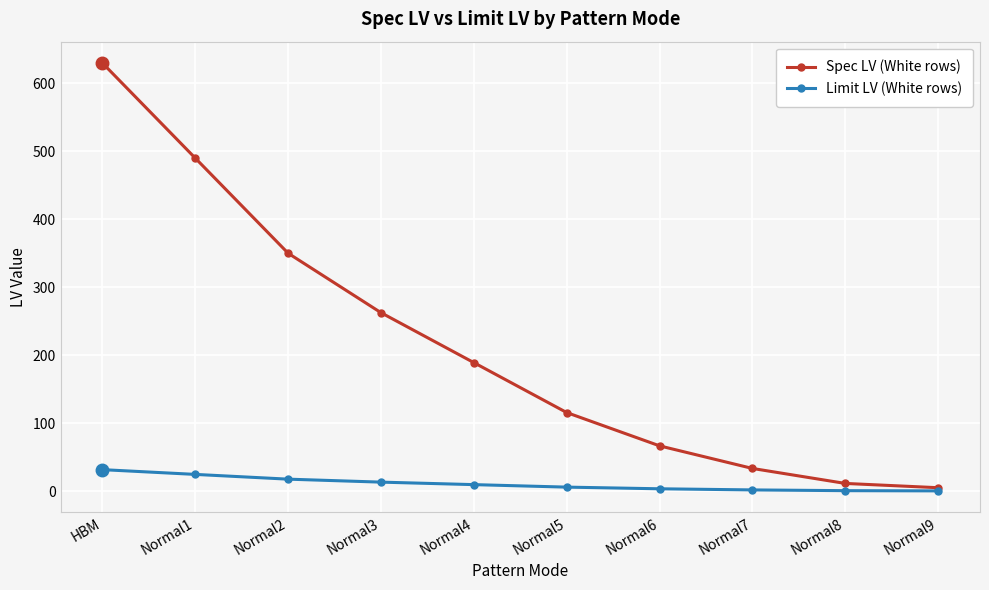

What is the label of the 1st point from the right?

Normal9